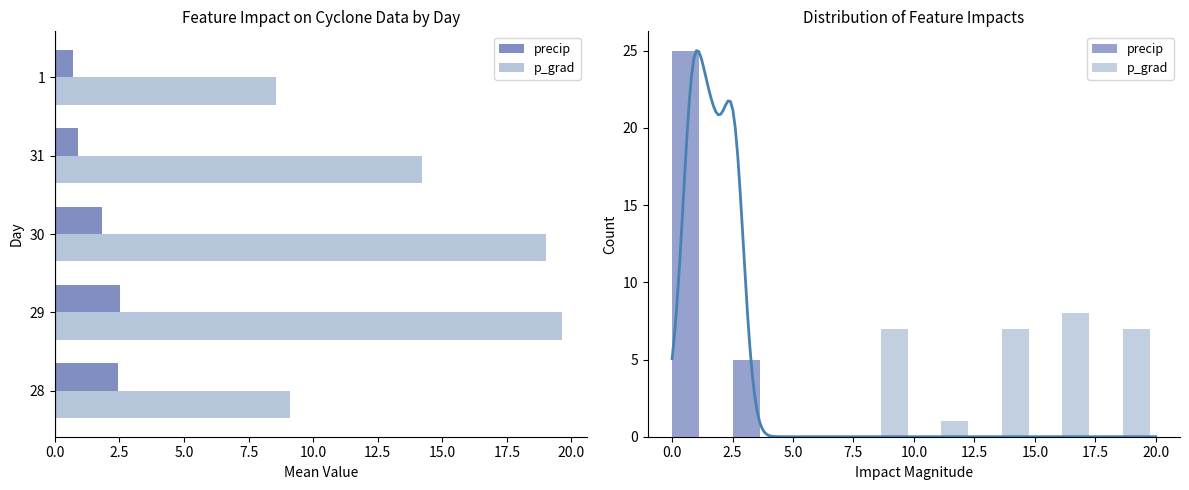

Is it true that p_grad equals -5 at 2.5?

False